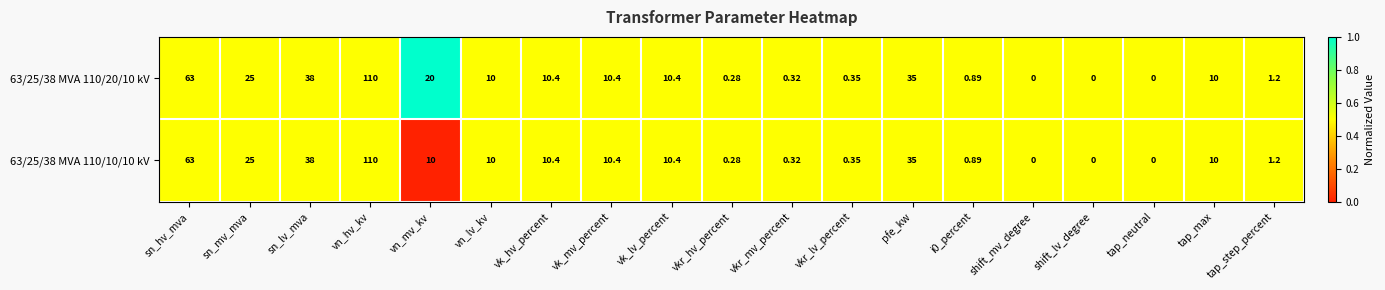

At which category is the sum across all series the highest?

vn_hv_kv